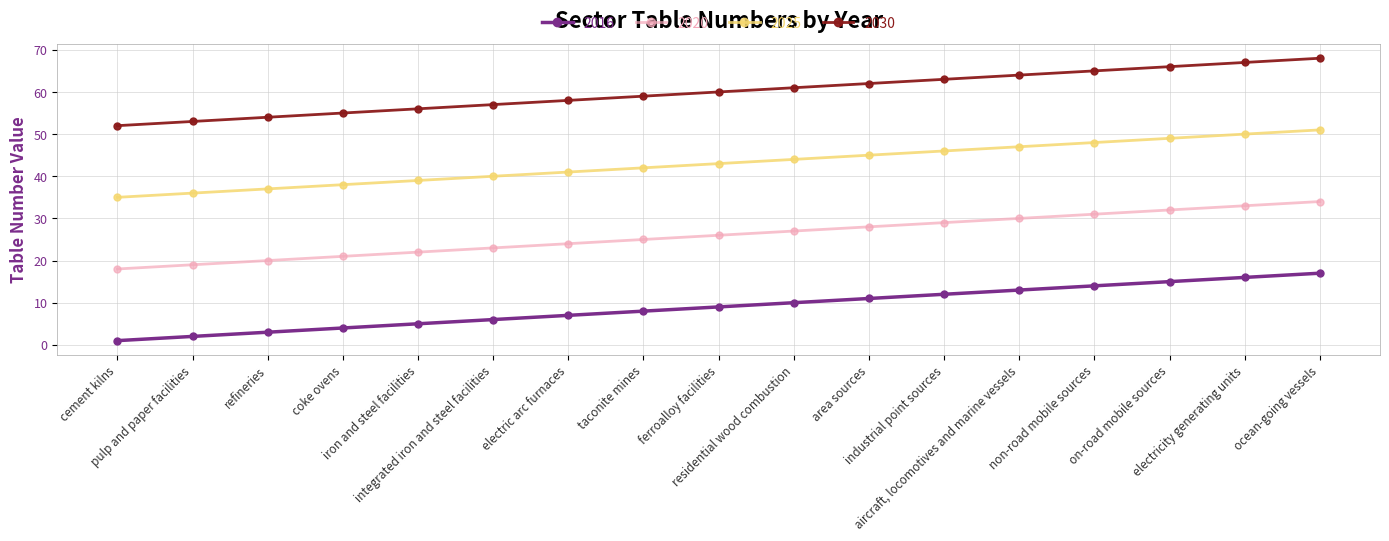

True or false: 2030 and 2020 intersect in this chart.

False